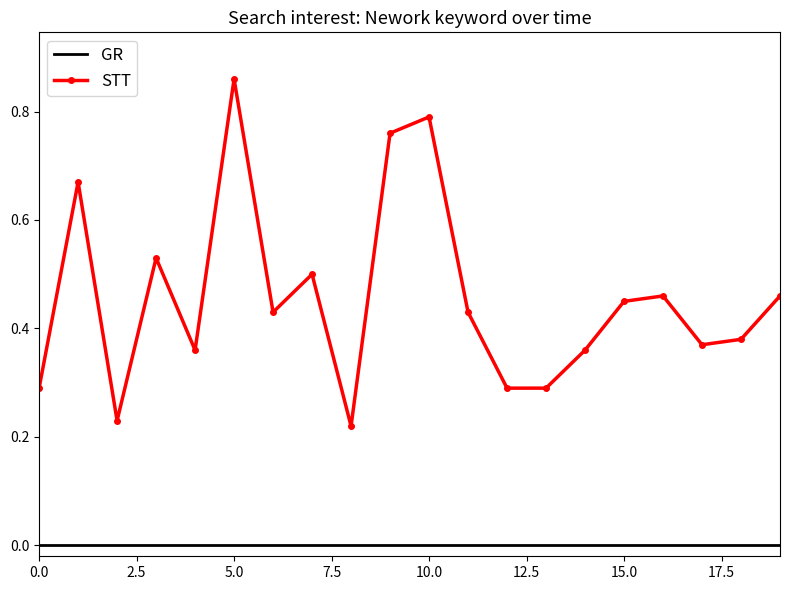

True or false: GR and STT cross at least once.

False